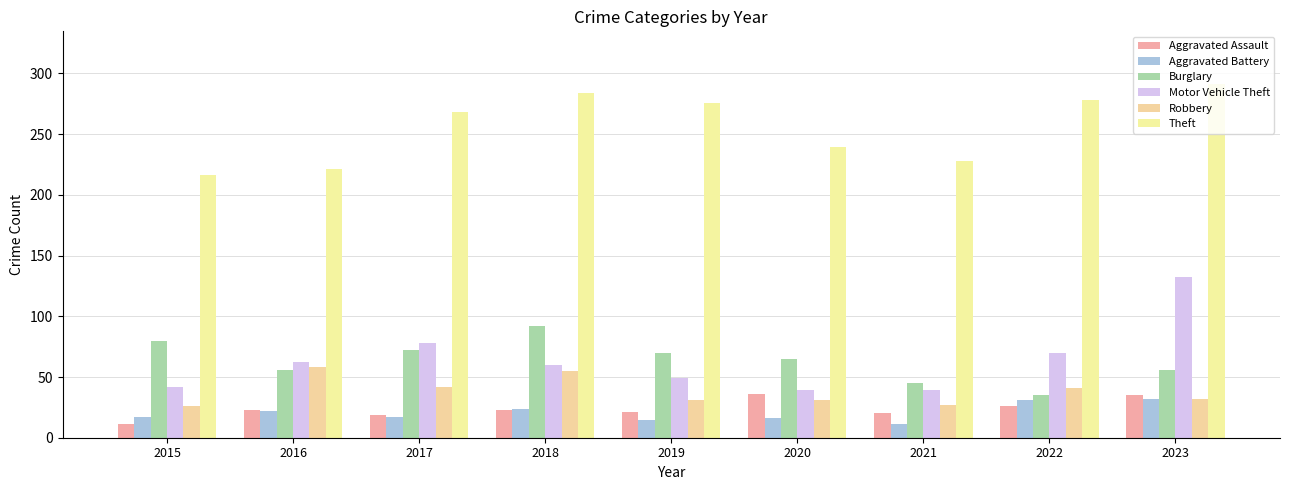

At 2023, list the series in order from smallest to largest.

Aggravated Battery, Robbery, Aggravated Assault, Burglary, Motor Vehicle Theft, Theft